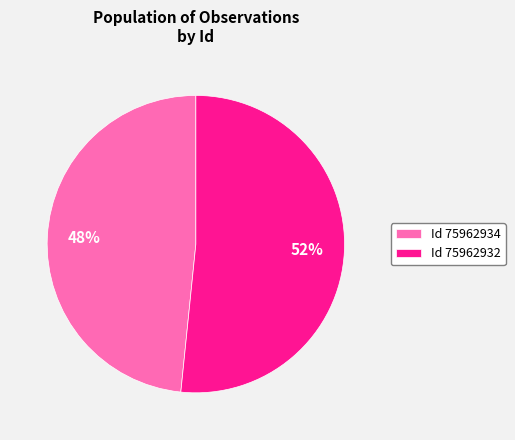

How many slices are in this pie chart?

2